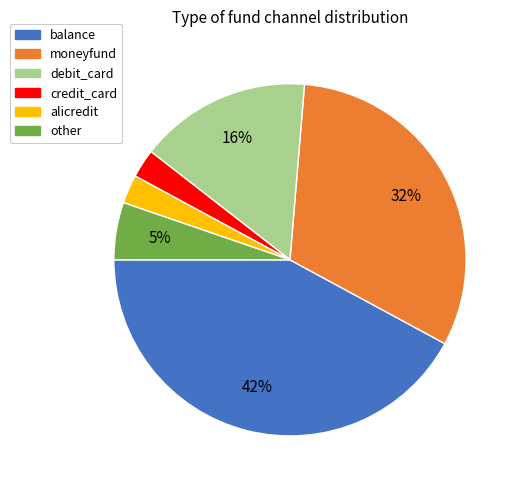

Is the sum of credit_card and moneyfund greater than half?

No